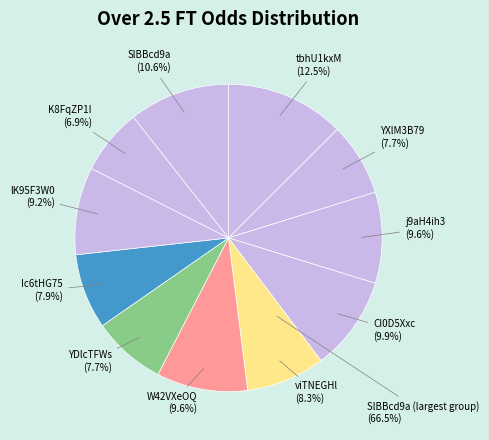

How many slices are in this pie chart?

11